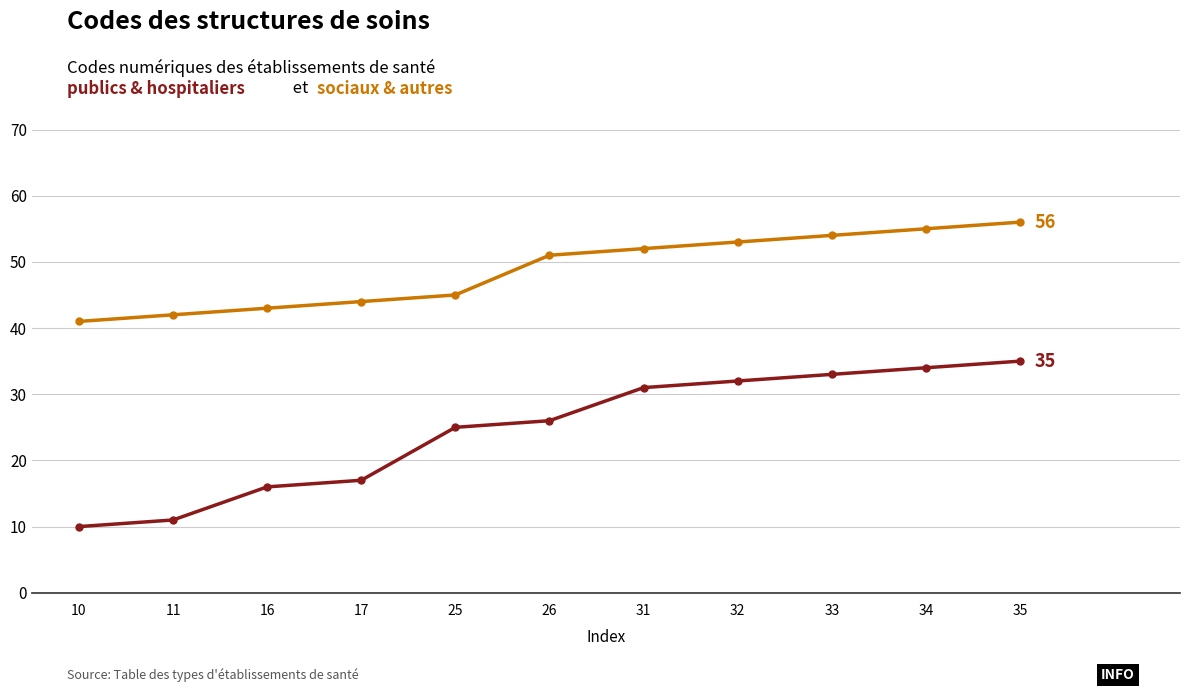

What is the greatest value displayed?

56